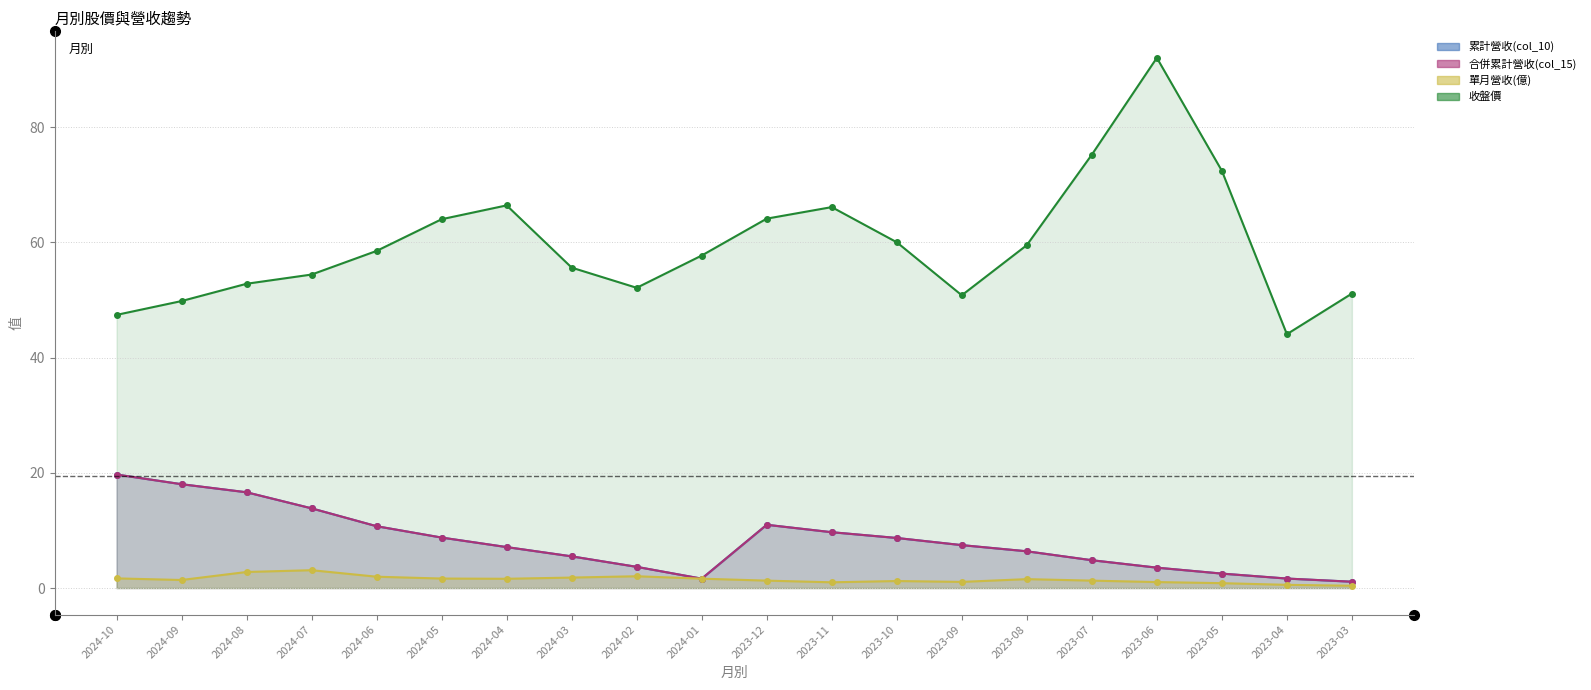

Reading right to left, list all the values displayed in this chart.

累計營收(col_10): 1.1	1.6	2.5	3.5	4.8	6.4	7.5	8.7	9.7	11.0	1.6	3.7	5.5	7.1	8.8	10.7	13.8	16.6	18.0	19.7
合併累計營收(col_15): 1.1	1.6	2.5	3.5	4.8	6.4	7.5	8.7	9.7	11.0	1.6	3.7	5.5	7.1	8.8	10.7	13.8	16.6	18.0	19.7
單月營收(億): 0.4	0.6	0.9	1.0	1.3	1.6	1.1	1.2	1.0	1.3	1.6	2.0	1.8	1.6	1.6	2.0	3.1	2.8	1.4	1.7
收盤價: 51.1	44.0	72.4	92.0	75.2	59.5	50.8	60.0	66.1	64.1	57.7	52.1	55.6	66.4	64.0	58.5	54.4	52.8	49.8	47.4